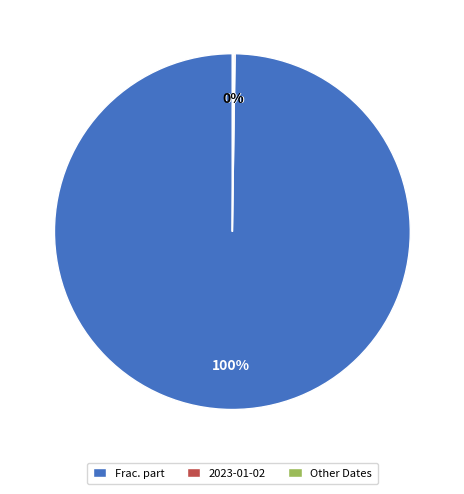

What percentage is the Frac. part slice, to the nearest percent?

100%